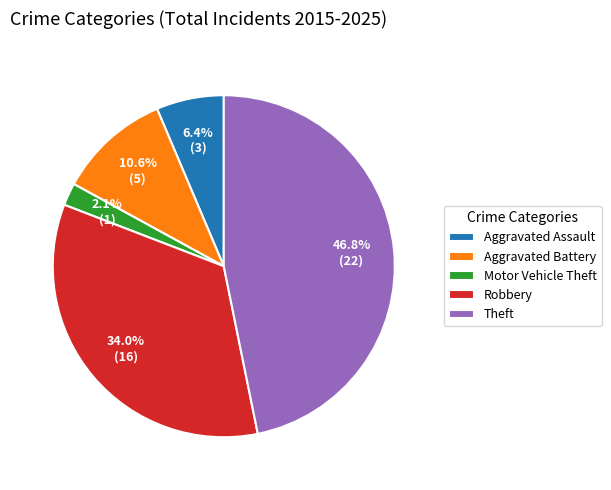

What is the largest slice in the pie chart?

Theft